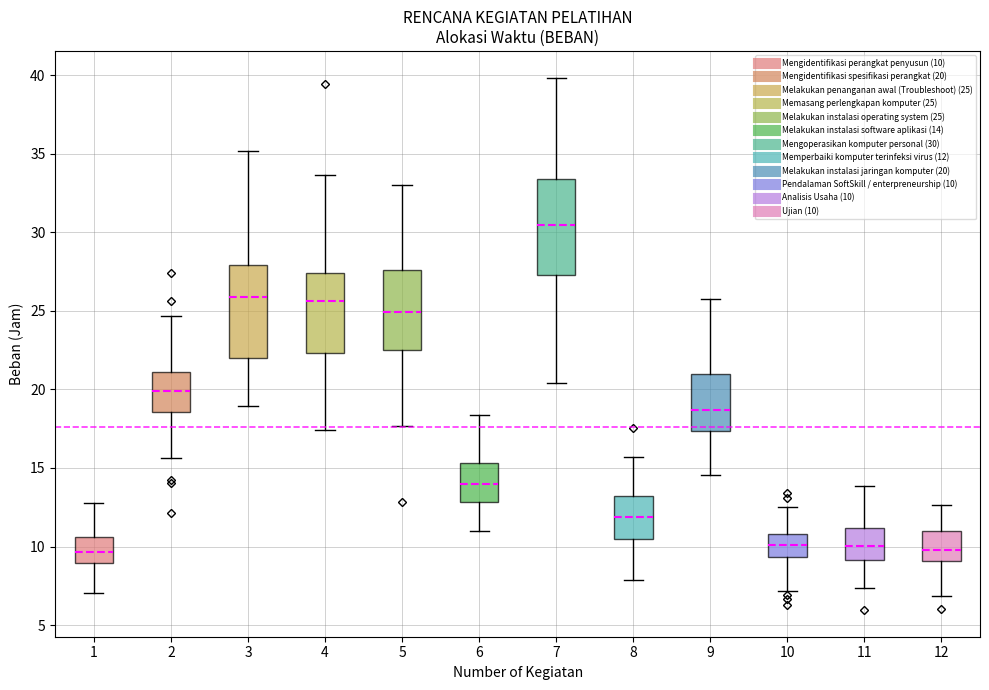

Reading left to right, read every box against the y-axis: the position of its median line, the range the box covers, and the ends of its whiskers. The values are not printed on the chart, so give them approximately, as read against the axis.

1: median 9.5, box 9.0 to 10.5, whiskers 7.0 to 13.0
2: median 20.0, box 18.5 to 21.0, whiskers 15.5 to 24.5
3: median 26.0, box 22.0 to 28.0, whiskers 19.0 to 35.0
4: median 25.5, box 22.5 to 27.5, whiskers 17.5 to 33.5
5: median 25.0, box 22.5 to 27.5, whiskers 17.5 to 33.0
6: median 14.0, box 13.0 to 15.5, whiskers 11.0 to 18.5
7: median 30.5, box 27.5 to 33.5, whiskers 20.5 to 40.0
8: median 12.0, box 10.5 to 13.0, whiskers 8.0 to 15.5
9: median 18.5, box 17.5 to 21.0, whiskers 14.5 to 25.5
10: median 10.0, box 9.5 to 11.0, whiskers 7.0 to 12.5
11: median 10.0, box 9.0 to 11.0, whiskers 7.5 to 14.0
12: median 10.0, box 9.0 to 11.0, whiskers 7.0 to 12.5